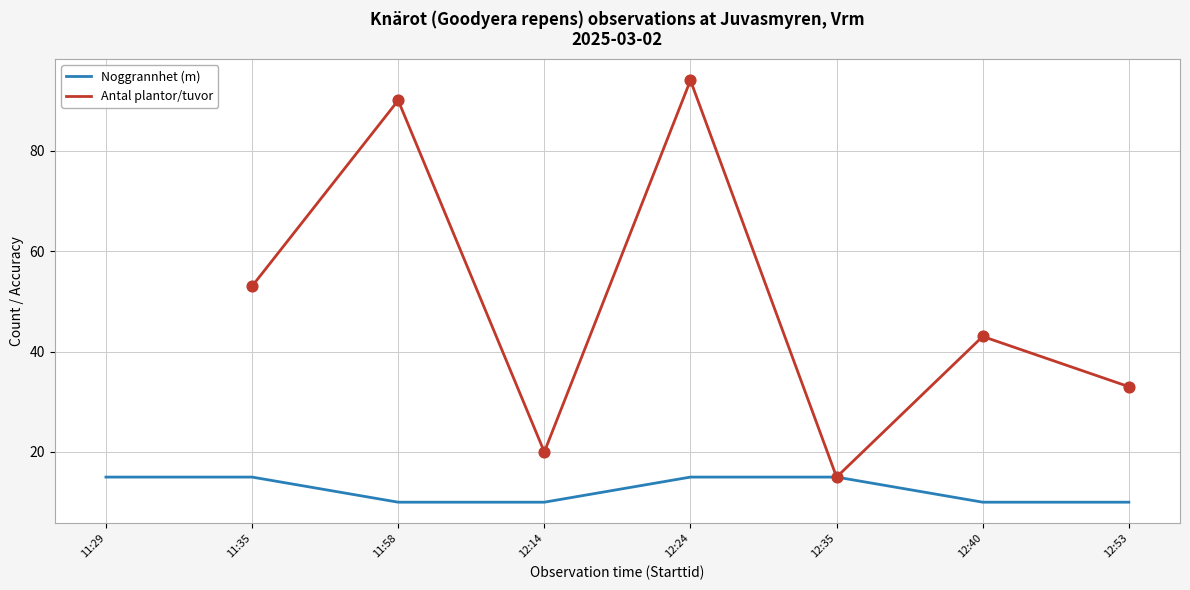

Which series contains the highest Y value?

Antal (plantor/tuvor)